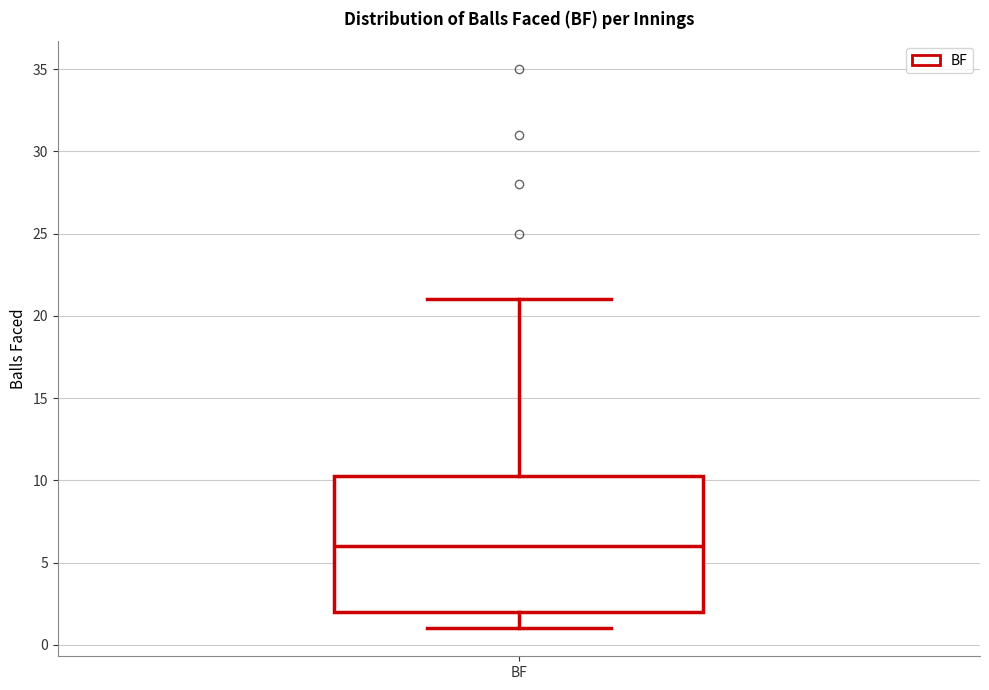

Transcribe this box plot: give where the median line is, the range the box spans, and where the two whiskers end, as read against the y-axis. The values are not printed on the chart, so give them approximately, as read against the axis.

median 6.0, box 2.0 to 10.5, whiskers 1.0 to 21.0